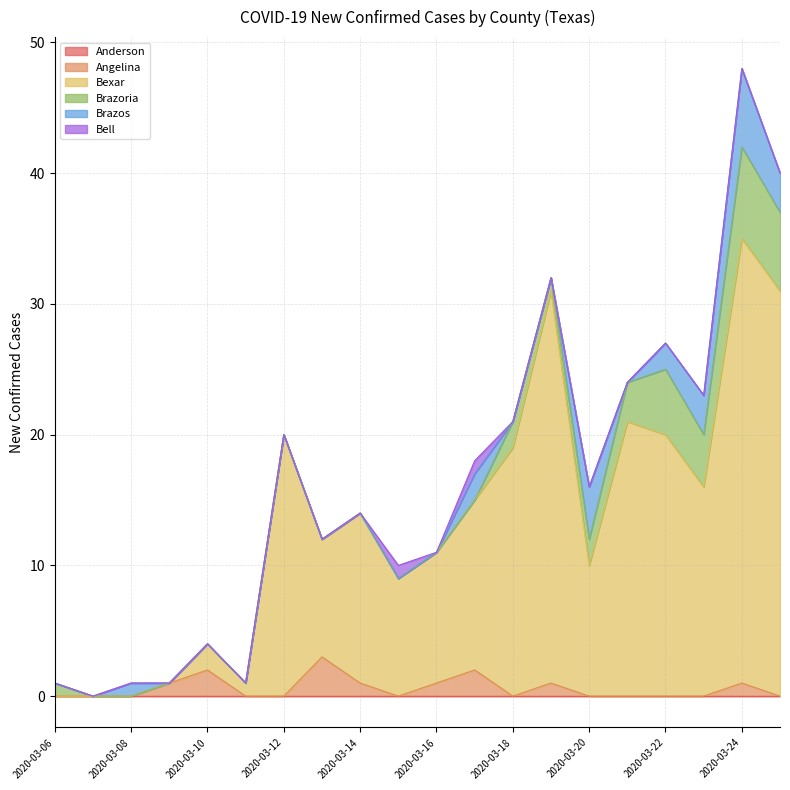

At 2020-03-14, list the series in order from smallest to largest.

Anderson, Brazoria, Brazos, Bell, Angelina, Bexar